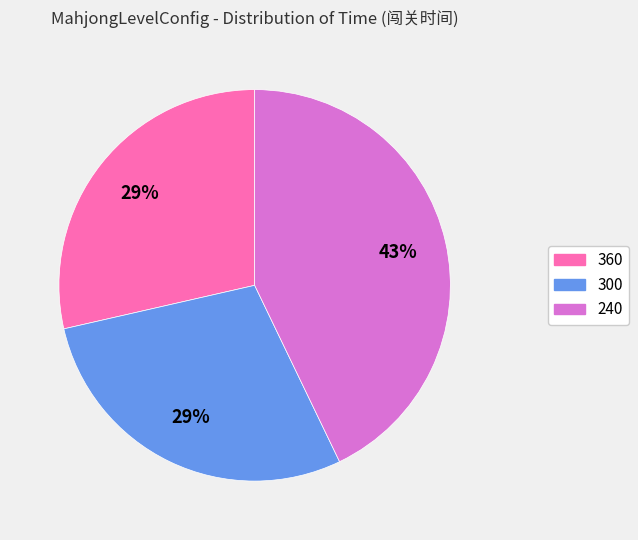

Combined, do 240 and 300 account for over 50%?

Yes